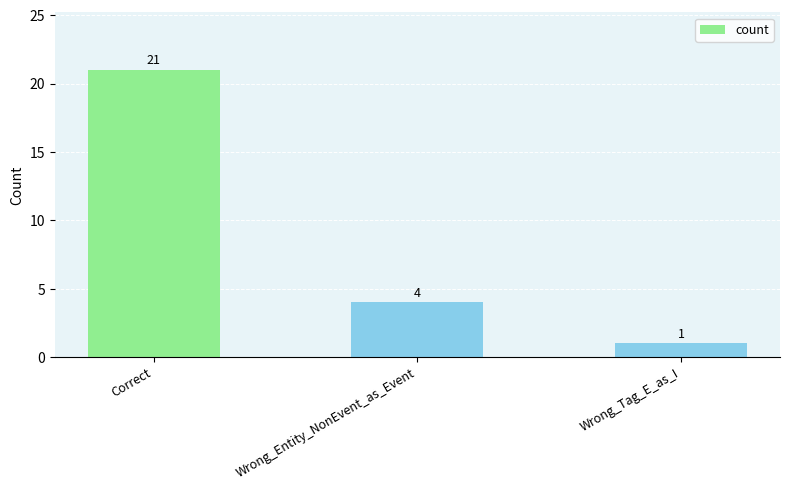

Rank the categories by value from highest to lowest.

Correct, Wrong_Entity_NonEvent_as_Event, Wrong_Tag_E_as_I